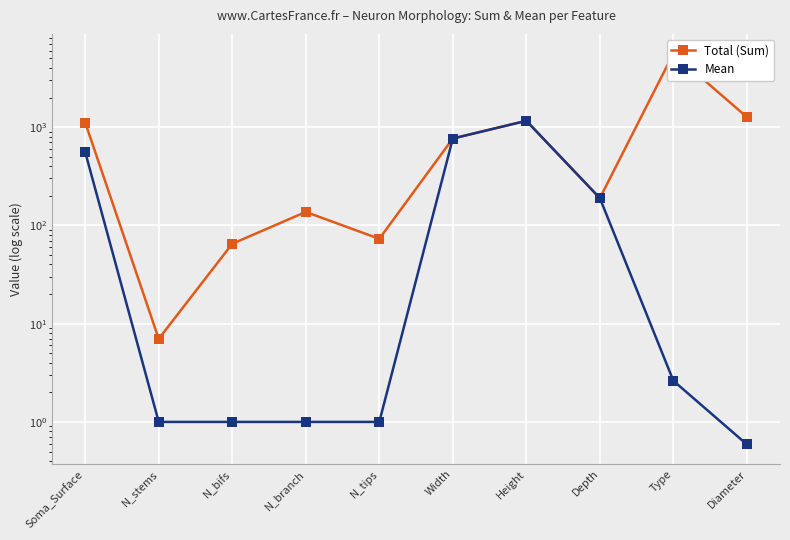

What value does the Mean series have at Width?

765.3